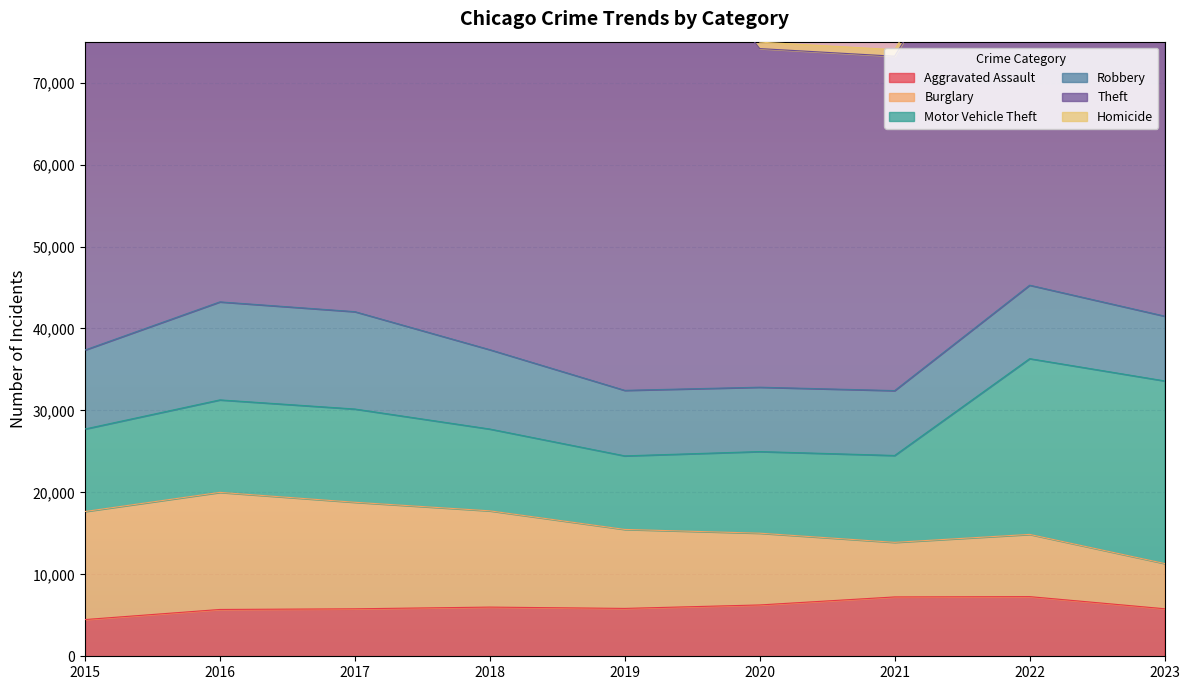

Where is the first local minimum for Theft?

2021